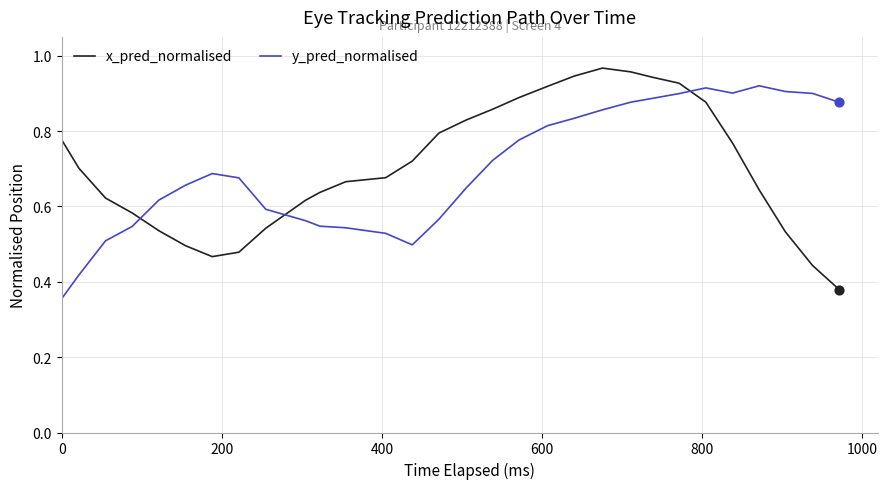

Which series has the widest spread of Y values?

x_pred_normalised